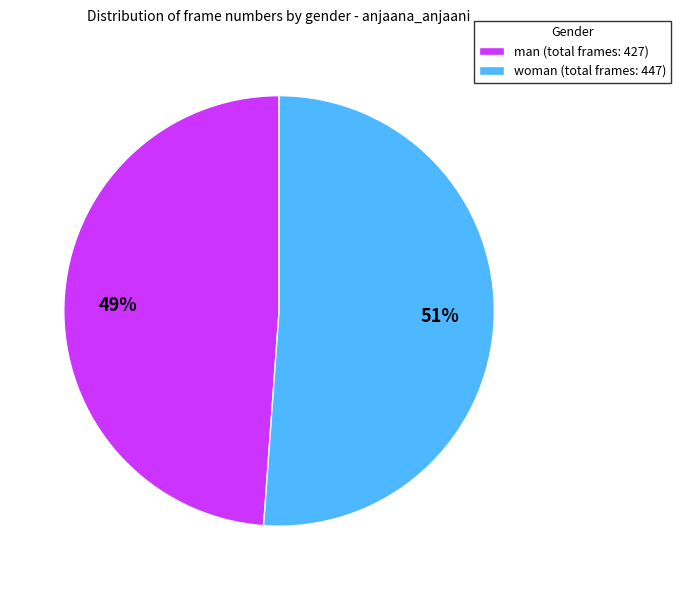

The woman (total frames: 447) slice represents 42% of the pie. True or false?

False